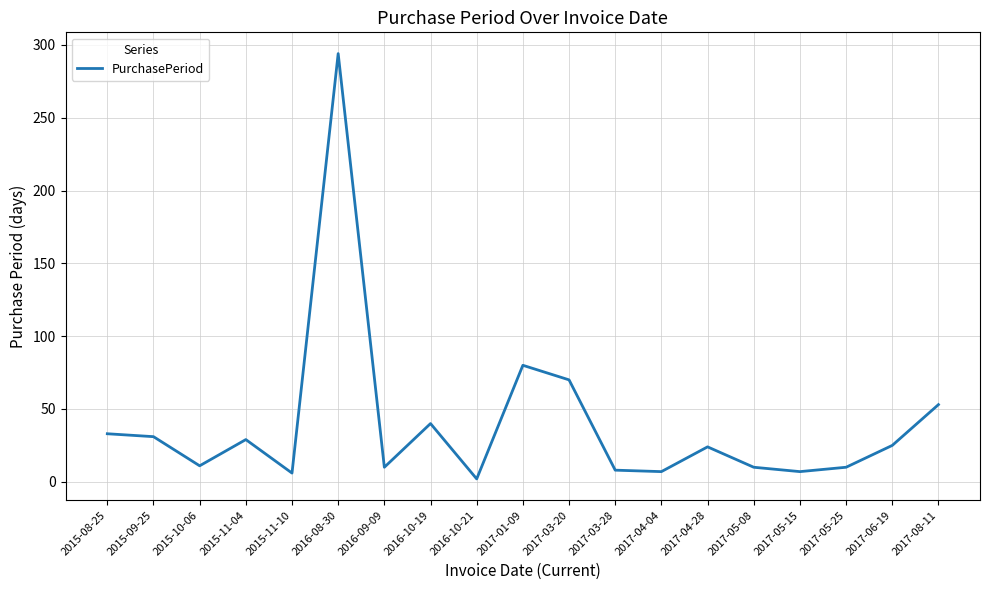

What is the ratio of the value at 2017-06-19 to the value at 2017-05-08?

2.5